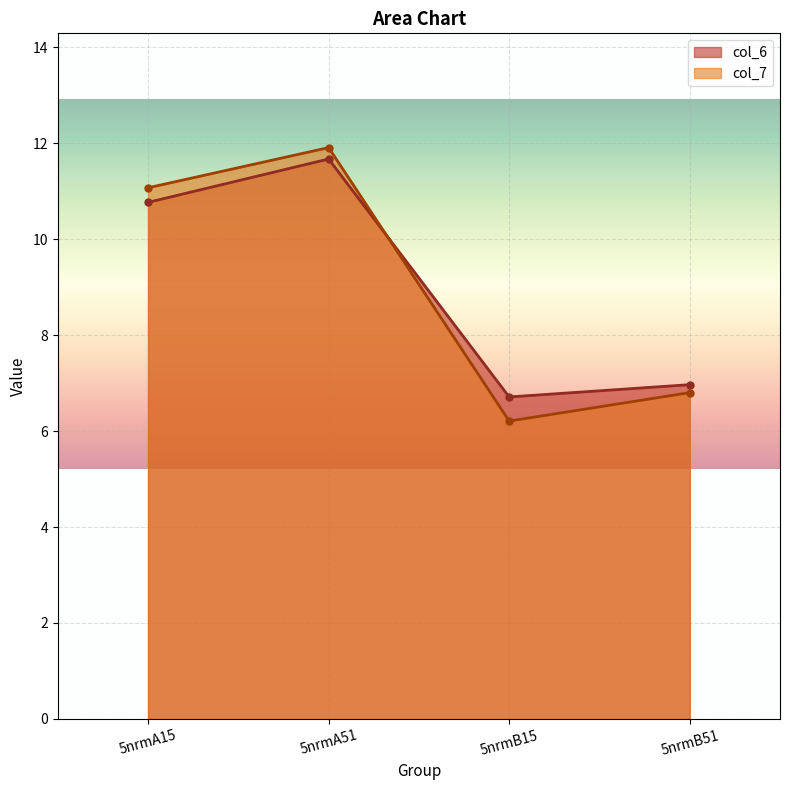

At which category does col_7 reach its first local peak?

5nrmA51